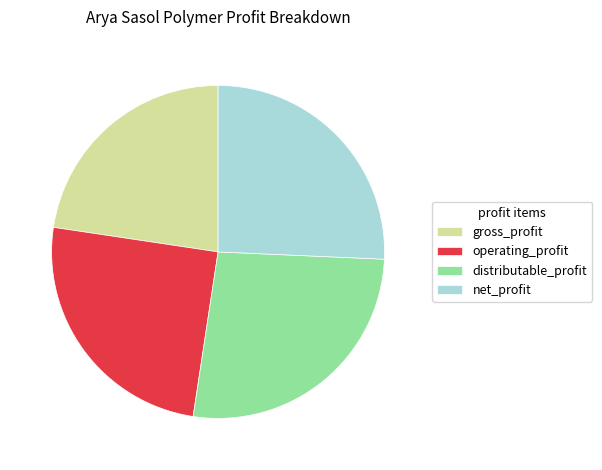

Does distributable_profit represent more than half of the total?

No